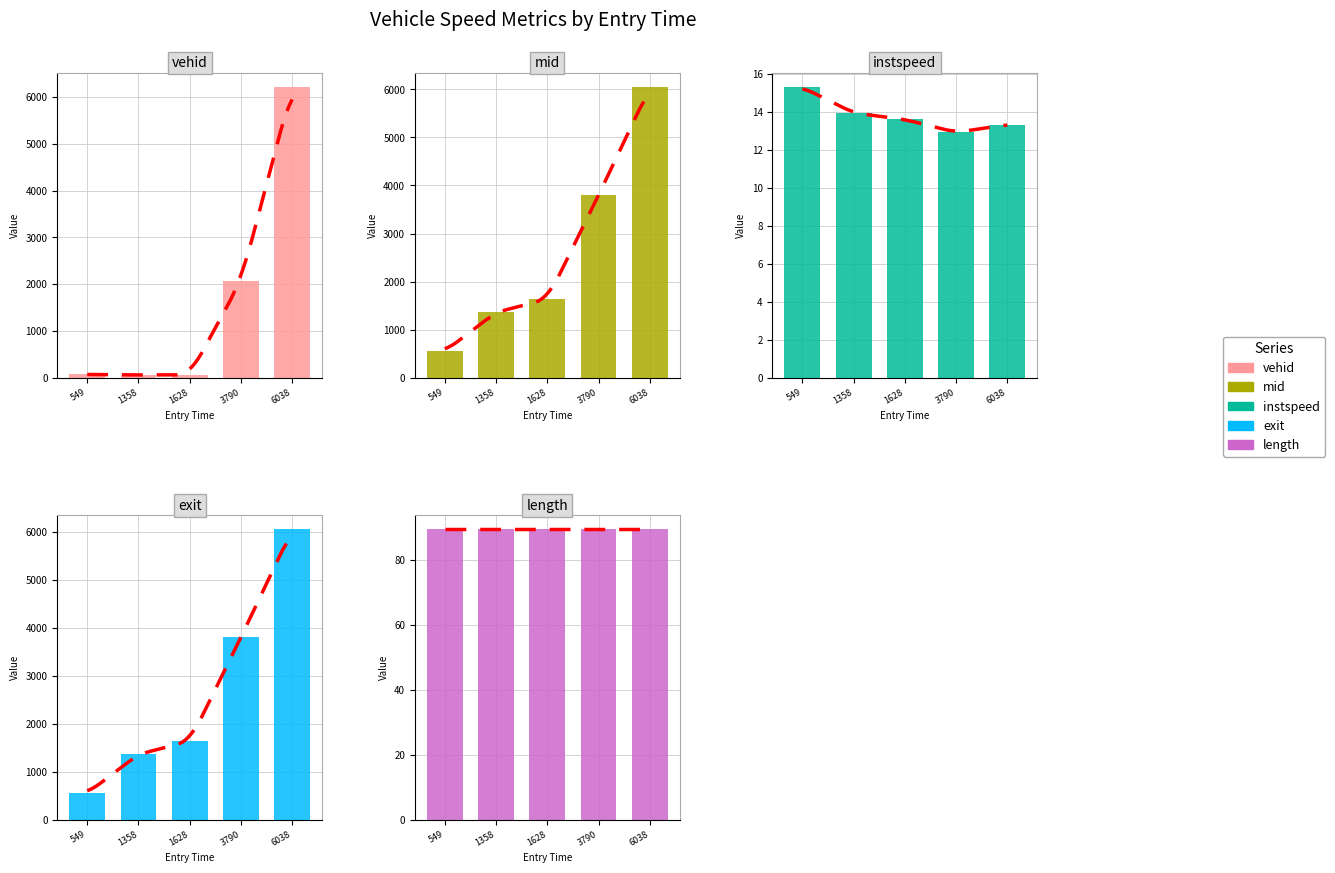

What position from the right is 548.5071348532914?

5